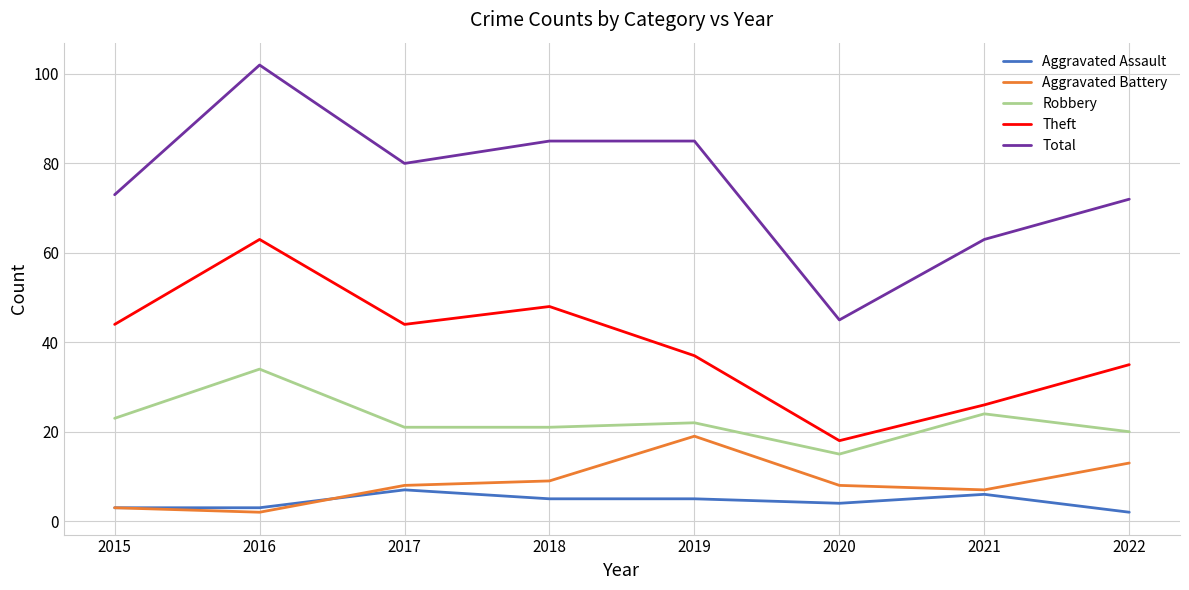

What is the highest value of the Theft series?

63